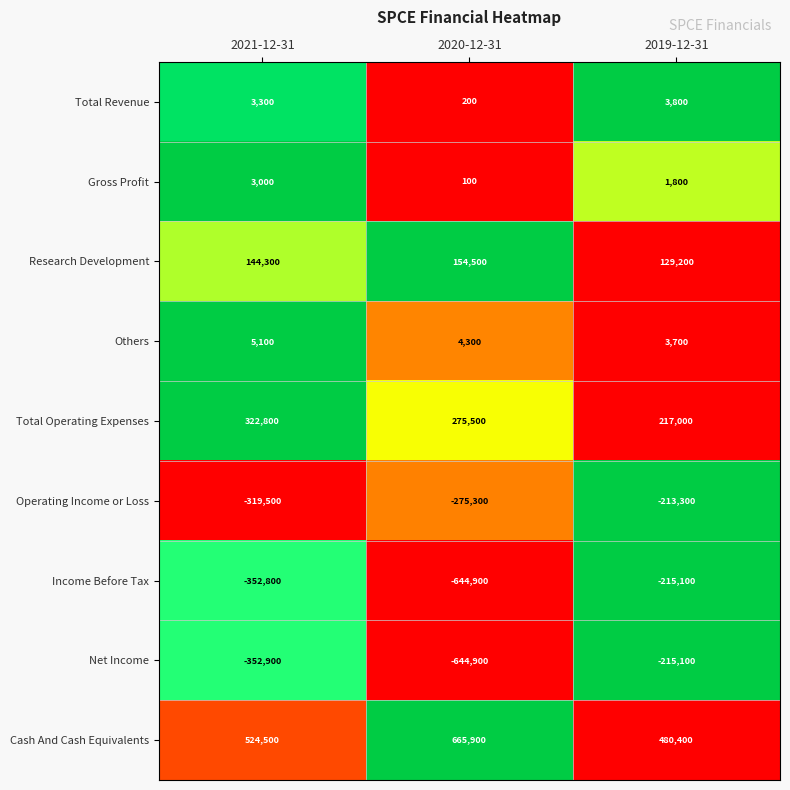

What is the minimum value for Total Operating Expenses?

217000